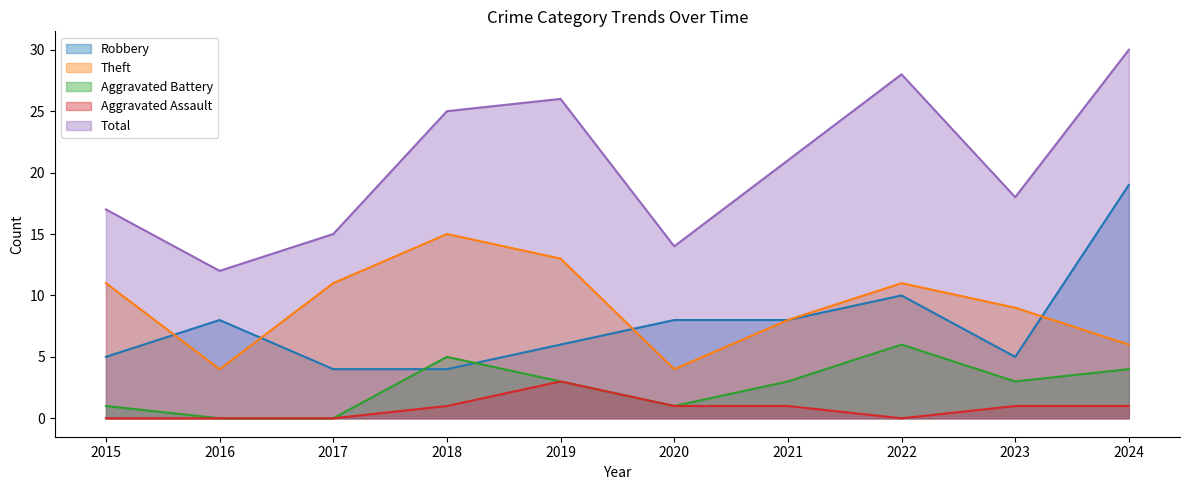

In Aggravated Assault, how many points are lower than both neighbors (excluding endpoints)?

1